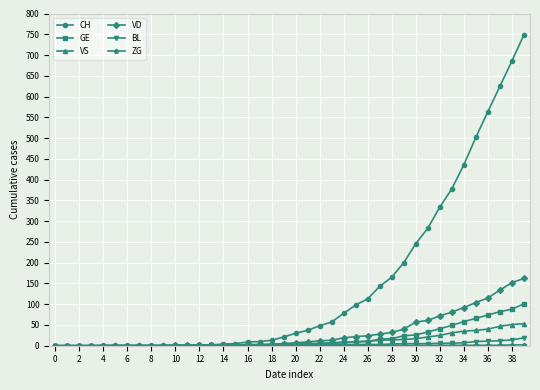

Which series has the largest range (max minus min)?

CH